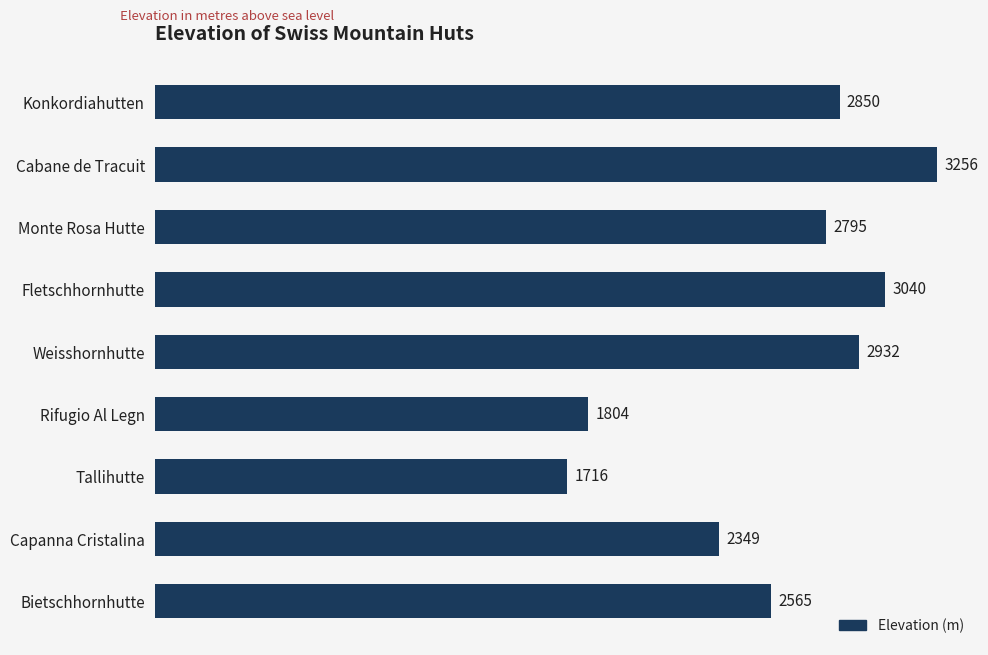

The value at Monte Rosa Hutte is 4736. True or false?

False